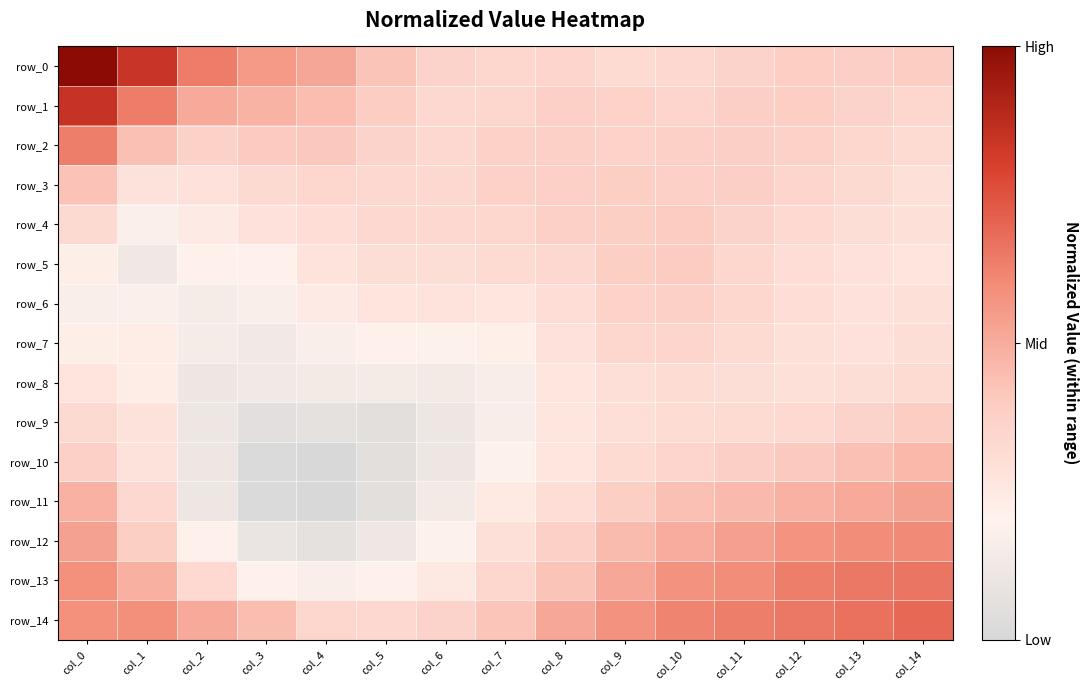

Is it true that row_13 equals -0.3 at col_6?

False